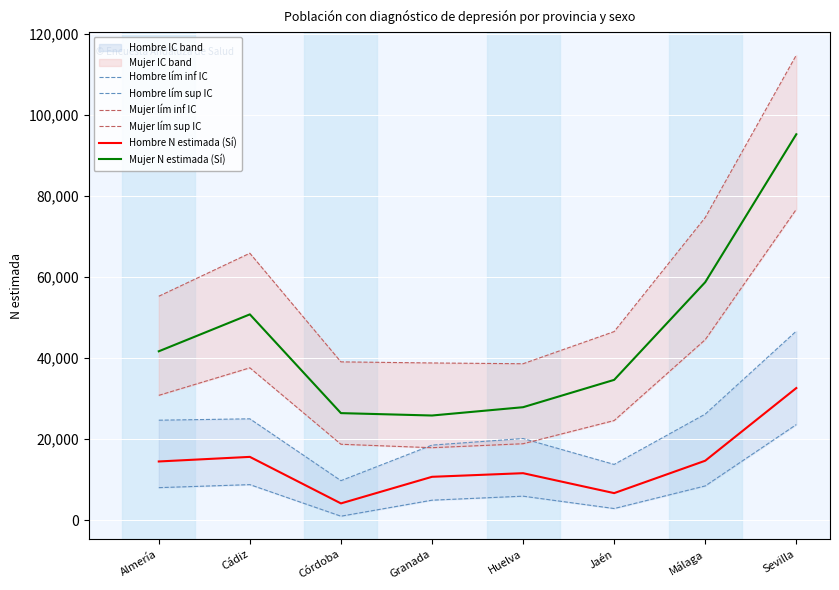

At which category does Hombre lím inf IC reach its first local valley?

Córdoba